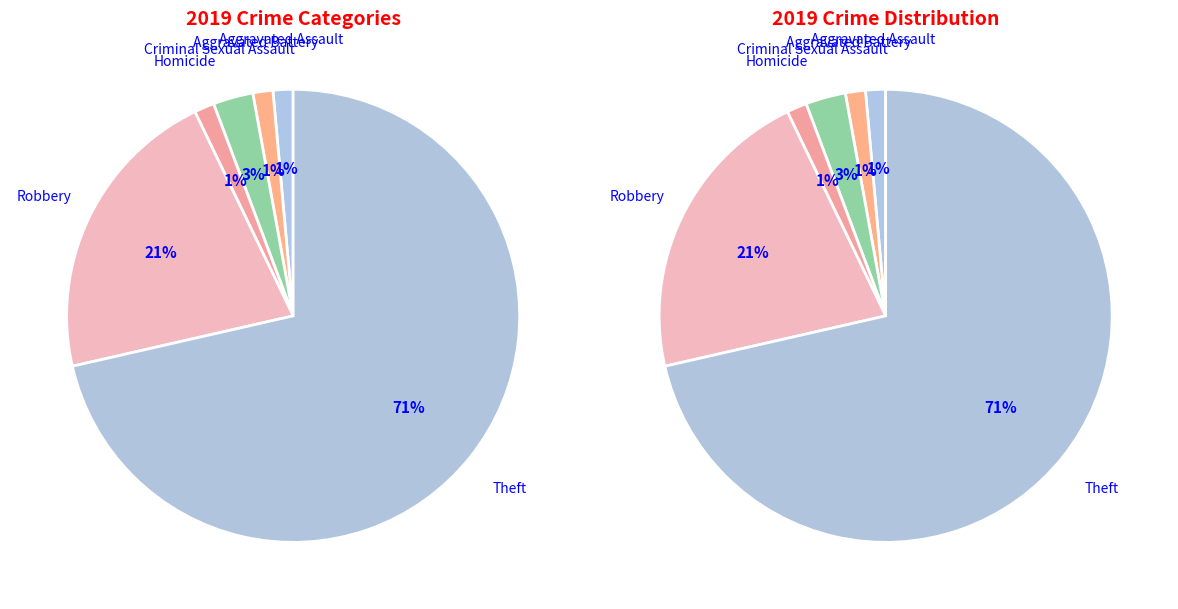

What percentage is the Aggravated Battery slice, to the nearest percent?

1%